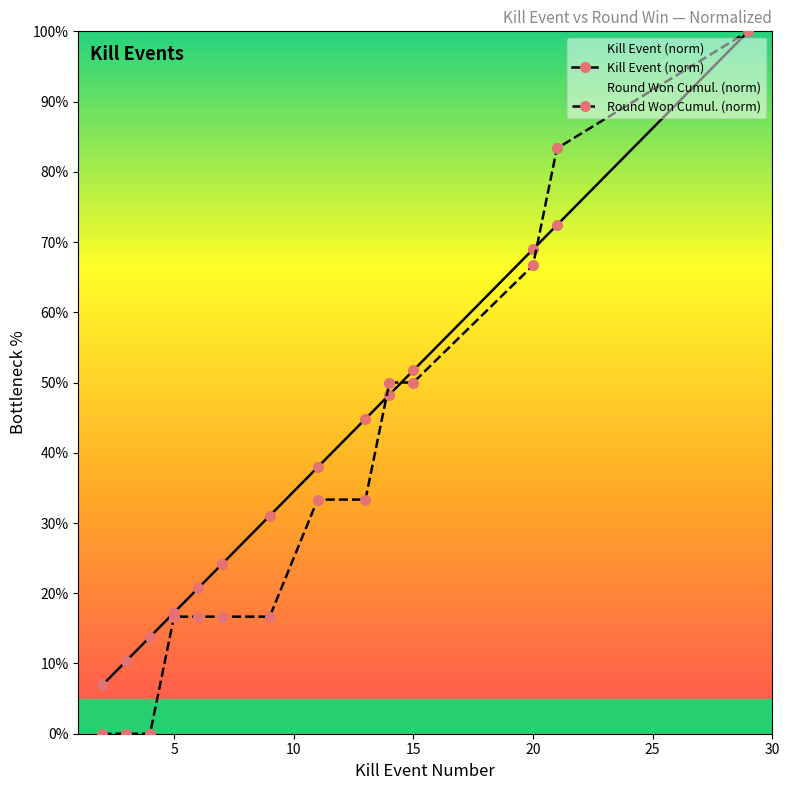

True or false: Round Won Cumul. (norm) and Kill Event (norm) intersect in this chart.

True